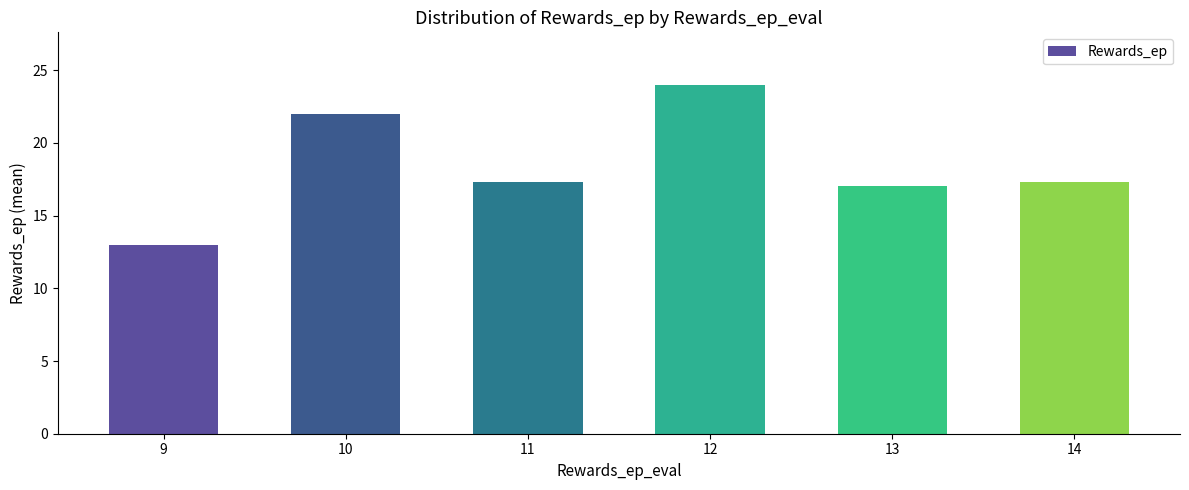

True or false: the data shows 6.5 at 13.

False